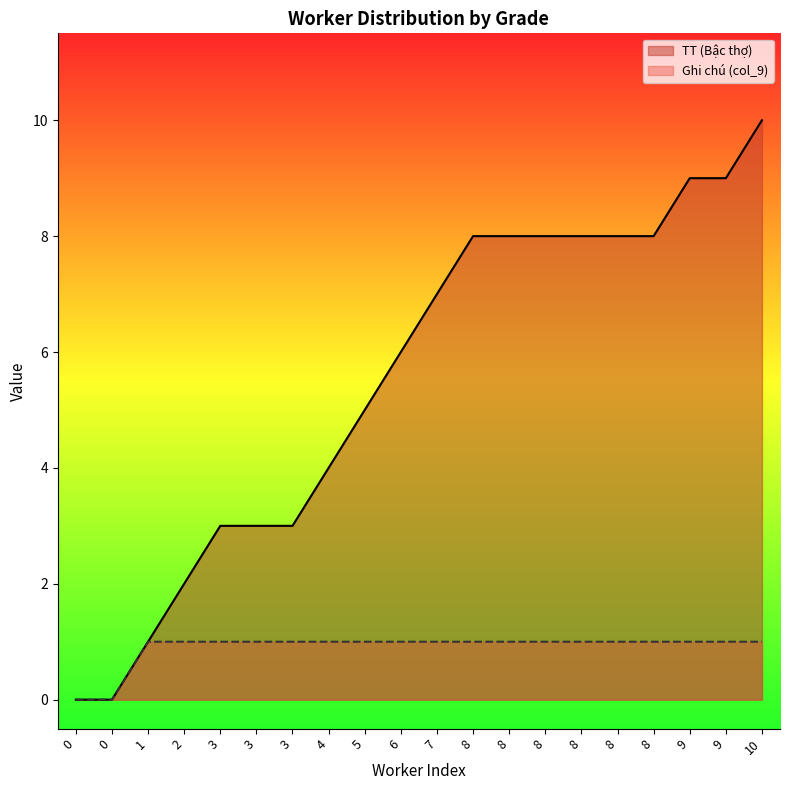

Which series has the widest spread of values?

TT (Bậc thợ)